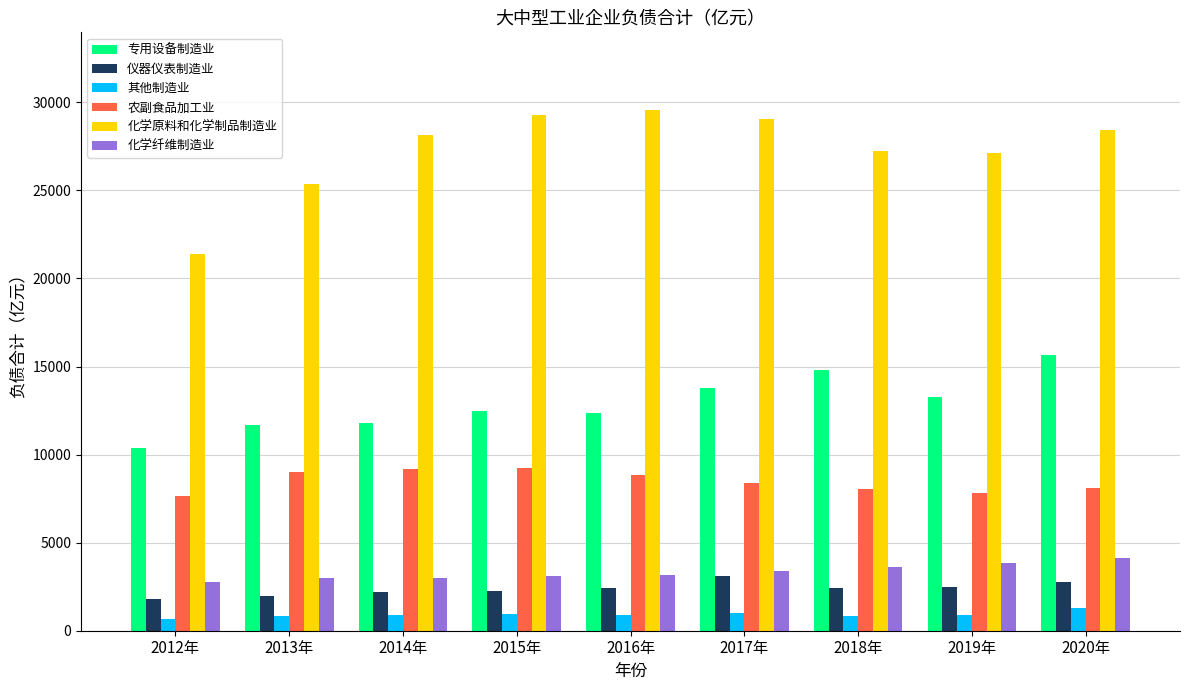

What is the sum of the 其他制造业 values at 2019年 and 2018年?

1699.9